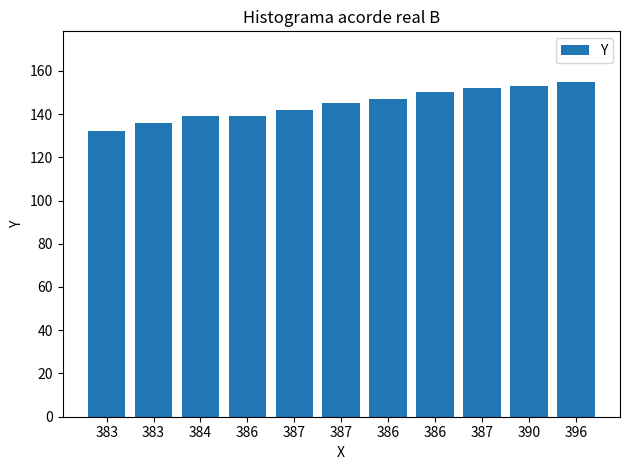

Reading left to right, what are all the values shown in this chart?

383=132	383=136	384=139	386=139	387=142	387=145	386=147	386=150	387=152	390=153	396=155